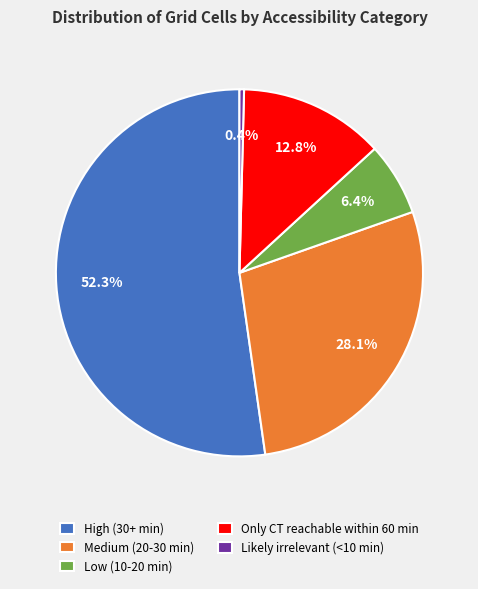

The High (30+ min) slice represents 64% of the pie. True or false?

False